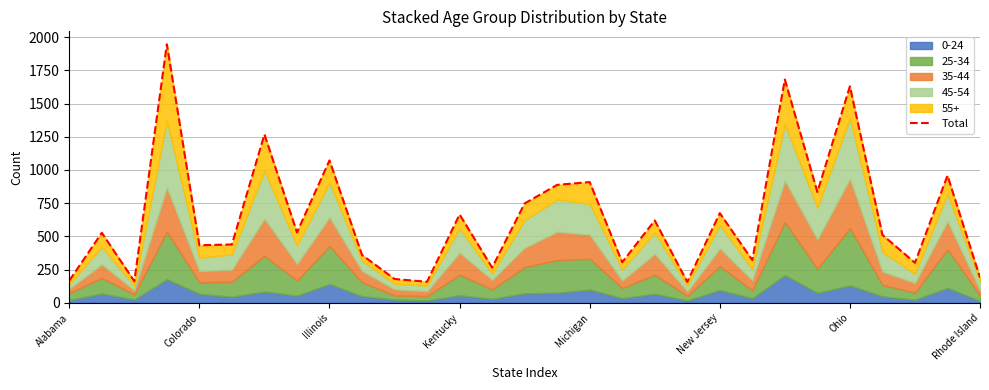

What is the ratio of the value at 26 to the value at 16?

0.3